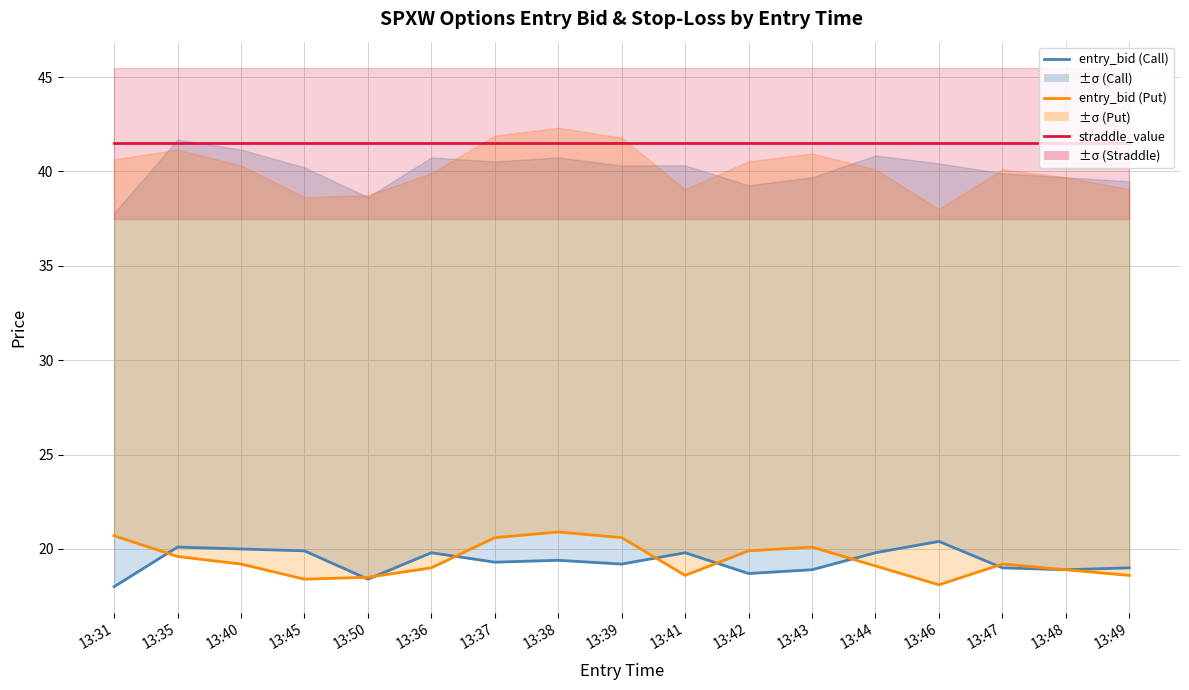

How many categories are shown in the chart?

17